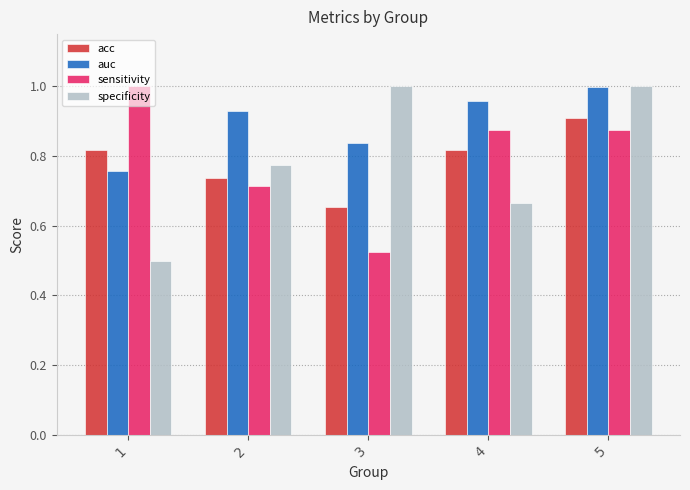

True or false: specificity has a value of 1.7 at 5.

False